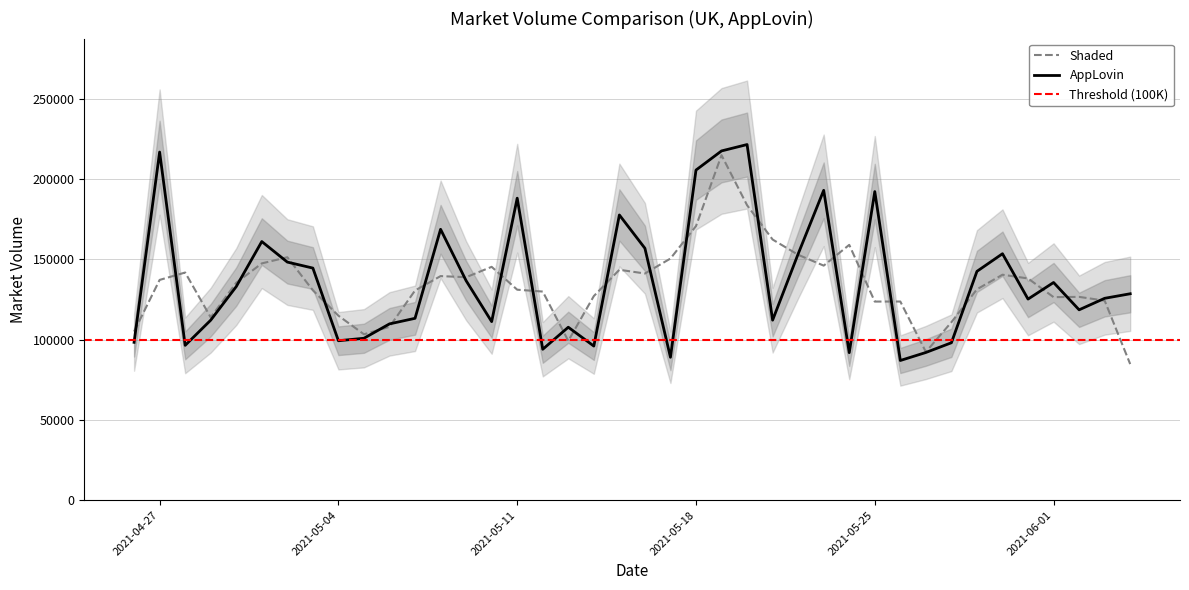

What value does the data have at 2021-05-24, to the nearest 100?

91800